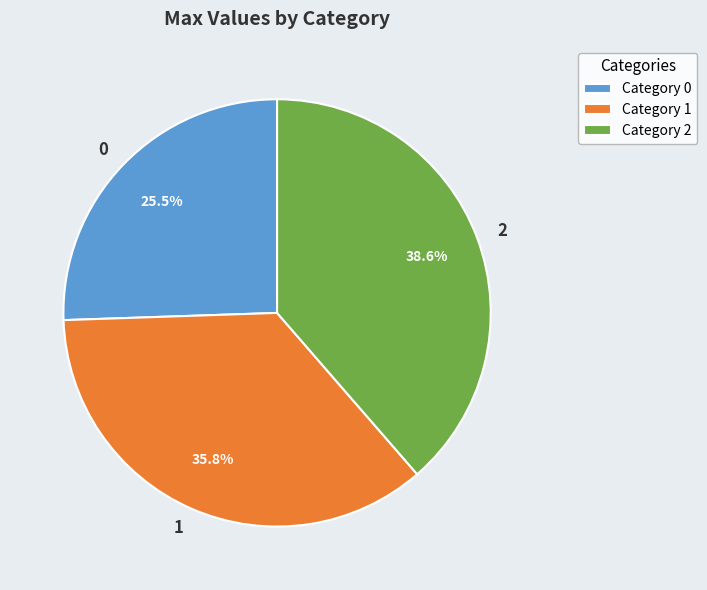

To the nearest percent, what is the difference between the largest and smallest slice percentages?

13%